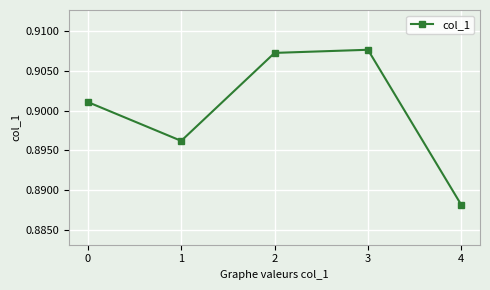

How many interior local peaks (higher than both neighbors) does the data have?

1